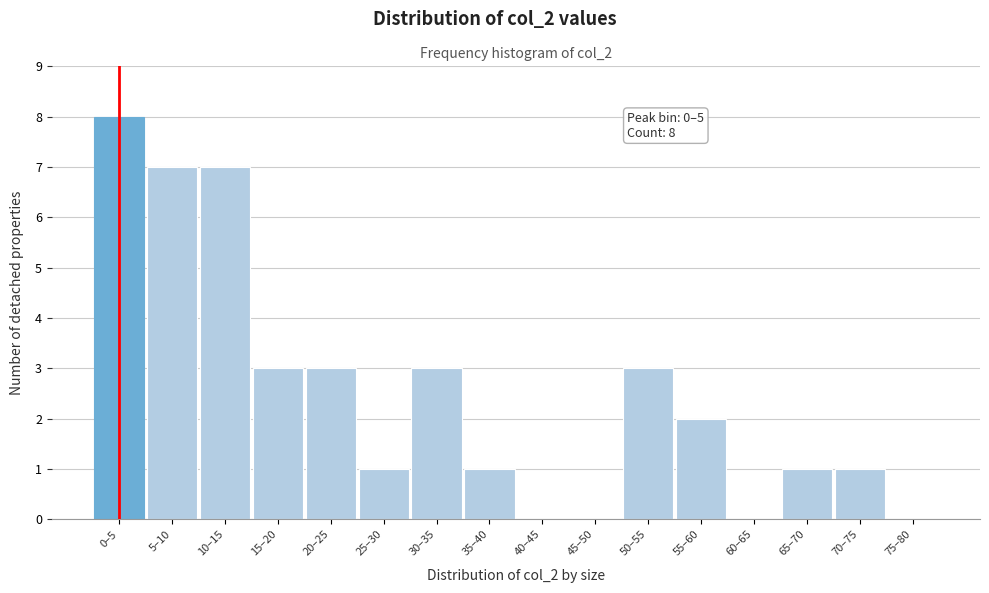

Reading left to right, extract all data points from this chart.

0–5=8	5–10=7	10–15=7	15–20=3	20–25=3	25–30=1	30–35=3	35–40=1	40–45=0	45–50=0	50–55=3	55–60=2	60–65=0	65–70=1	70–75=1	75–80=0